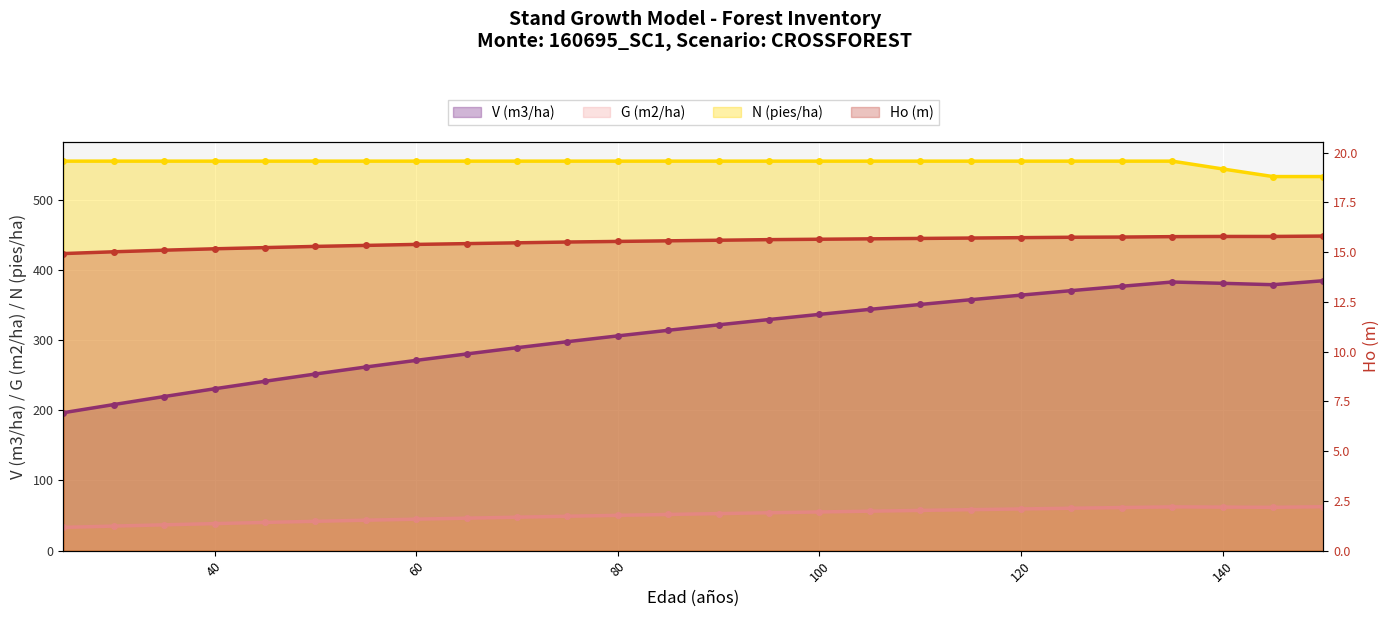

Which series has the largest range (max minus min)?

V (m3/ha)